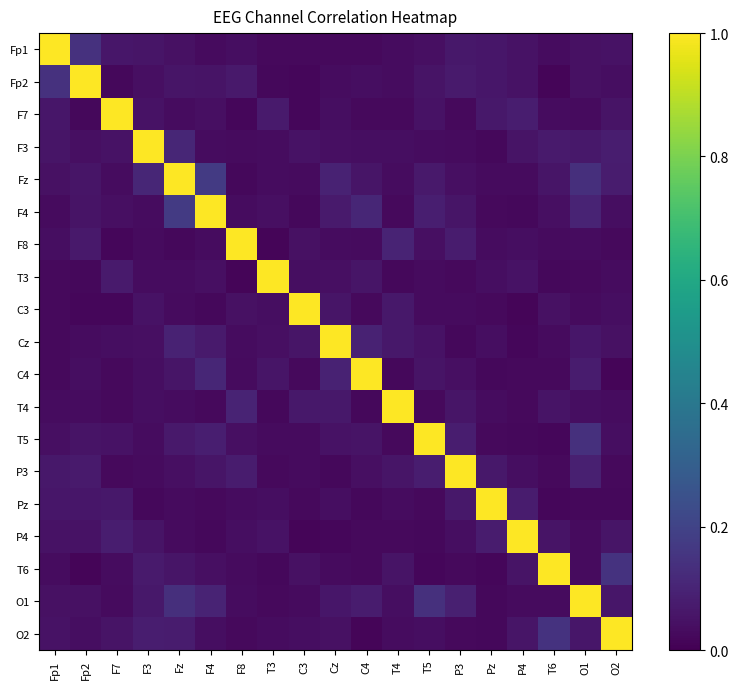

Reading left to right, what are all the values shown in this chart?

Fp1: Fp1=1.0	Fp2=0.1	F7=0.1	F3=0.1	Fz=0.0	F4=0.0	F8=0.0	T3=0.0	C3=0.0	Cz=0.0	C4=0.0	T4=0.0	T5=0.0	P3=0.1	Pz=0.1	P4=0.1	T6=0.0	O1=0.0	O2=0.0
Fp2: Fp1=0.1	Fp2=1.0	F7=0.0	F3=0.0	Fz=0.1	F4=0.1	F8=0.1	T3=0.0	C3=0.0	Cz=0.0	C4=0.0	T4=0.0	T5=0.1	P3=0.1	Pz=0.1	P4=0.0	T6=0.0	O1=0.0	O2=0.0
F7: Fp1=0.1	Fp2=0.0	F7=1.0	F3=0.0	Fz=0.0	F4=0.0	F8=0.0	T3=0.1	C3=0.0	Cz=0.0	C4=0.0	T4=0.0	T5=0.1	P3=0.0	Pz=0.1	P4=0.1	T6=0.0	O1=0.0	O2=0.1
F3: Fp1=0.1	Fp2=0.0	F7=0.0	F3=1.0	Fz=0.1	F4=0.0	F8=0.0	T3=0.0	C3=0.1	Cz=0.0	C4=0.0	T4=0.0	T5=0.0	P3=0.0	Pz=0.0	P4=0.1	T6=0.1	O1=0.1	O2=0.1
Fz: Fp1=0.0	Fp2=0.1	F7=0.0	F3=0.1	Fz=1.0	F4=0.2	F8=0.0	T3=0.0	C3=0.0	Cz=0.1	C4=0.1	T4=0.0	T5=0.1	P3=0.0	Pz=0.0	P4=0.0	T6=0.1	O1=0.1	O2=0.1
F4: Fp1=0.0	Fp2=0.1	F7=0.0	F3=0.0	Fz=0.2	F4=1.0	F8=0.0	T3=0.0	C3=0.0	Cz=0.1	C4=0.1	T4=0.0	T5=0.1	P3=0.1	Pz=0.0	P4=0.0	T6=0.0	O1=0.1	O2=0.0
F8: Fp1=0.0	Fp2=0.1	F7=0.0	F3=0.0	Fz=0.0	F4=0.0	F8=1.0	T3=0.0	C3=0.0	Cz=0.0	C4=0.0	T4=0.1	T5=0.0	P3=0.1	Pz=0.0	P4=0.0	T6=0.0	O1=0.0	O2=0.0
T3: Fp1=0.0	Fp2=0.0	F7=0.1	F3=0.0	Fz=0.0	F4=0.0	F8=0.0	T3=1.0	C3=0.0	Cz=0.0	C4=0.1	T4=0.0	T5=0.0	P3=0.0	Pz=0.0	P4=0.0	T6=0.0	O1=0.0	O2=0.0
C3: Fp1=0.0	Fp2=0.0	F7=0.0	F3=0.1	Fz=0.0	F4=0.0	F8=0.0	T3=0.0	C3=1.0	Cz=0.1	C4=0.0	T4=0.1	T5=0.0	P3=0.0	Pz=0.0	P4=0.0	T6=0.0	O1=0.0	O2=0.0
Cz: Fp1=0.0	Fp2=0.0	F7=0.0	F3=0.0	Fz=0.1	F4=0.1	F8=0.0	T3=0.0	C3=0.1	Cz=1.0	C4=0.1	T4=0.1	T5=0.0	P3=0.0	Pz=0.0	P4=0.0	T6=0.0	O1=0.1	O2=0.0
C4: Fp1=0.0	Fp2=0.0	F7=0.0	F3=0.0	Fz=0.1	F4=0.1	F8=0.0	T3=0.1	C3=0.0	Cz=0.1	C4=1.0	T4=0.0	T5=0.1	P3=0.0	Pz=0.0	P4=0.0	T6=0.0	O1=0.1	O2=0.0
T4: Fp1=0.0	Fp2=0.0	F7=0.0	F3=0.0	Fz=0.0	F4=0.0	F8=0.1	T3=0.0	C3=0.1	Cz=0.1	C4=0.0	T4=1.0	T5=0.0	P3=0.1	Pz=0.0	P4=0.0	T6=0.1	O1=0.0	O2=0.0
T5: Fp1=0.0	Fp2=0.1	F7=0.1	F3=0.0	Fz=0.1	F4=0.1	F8=0.0	T3=0.0	C3=0.0	Cz=0.0	C4=0.1	T4=0.0	T5=1.0	P3=0.1	Pz=0.0	P4=0.0	T6=0.0	O1=0.1	O2=0.0
P3: Fp1=0.1	Fp2=0.1	F7=0.0	F3=0.0	Fz=0.0	F4=0.1	F8=0.1	T3=0.0	C3=0.0	Cz=0.0	C4=0.0	T4=0.1	T5=0.1	P3=1.0	Pz=0.1	P4=0.0	T6=0.0	O1=0.1	O2=0.0
Pz: Fp1=0.1	Fp2=0.1	F7=0.1	F3=0.0	Fz=0.0	F4=0.0	F8=0.0	T3=0.0	C3=0.0	Cz=0.0	C4=0.0	T4=0.0	T5=0.0	P3=0.1	Pz=1.0	P4=0.1	T6=0.0	O1=0.0	O2=0.0
P4: Fp1=0.1	Fp2=0.0	F7=0.1	F3=0.1	Fz=0.0	F4=0.0	F8=0.0	T3=0.0	C3=0.0	Cz=0.0	C4=0.0	T4=0.0	T5=0.0	P3=0.0	Pz=0.1	P4=1.0	T6=0.1	O1=0.0	O2=0.1
T6: Fp1=0.0	Fp2=0.0	F7=0.0	F3=0.1	Fz=0.1	F4=0.0	F8=0.0	T3=0.0	C3=0.0	Cz=0.0	C4=0.0	T4=0.1	T5=0.0	P3=0.0	Pz=0.0	P4=0.1	T6=1.0	O1=0.0	O2=0.1
O1: Fp1=0.0	Fp2=0.0	F7=0.0	F3=0.1	Fz=0.1	F4=0.1	F8=0.0	T3=0.0	C3=0.0	Cz=0.1	C4=0.1	T4=0.0	T5=0.1	P3=0.1	Pz=0.0	P4=0.0	T6=0.0	O1=1.0	O2=0.1
O2: Fp1=0.0	Fp2=0.0	F7=0.1	F3=0.1	Fz=0.1	F4=0.0	F8=0.0	T3=0.0	C3=0.0	Cz=0.0	C4=0.0	T4=0.0	T5=0.0	P3=0.0	Pz=0.0	P4=0.1	T6=0.1	O1=0.1	O2=1.0